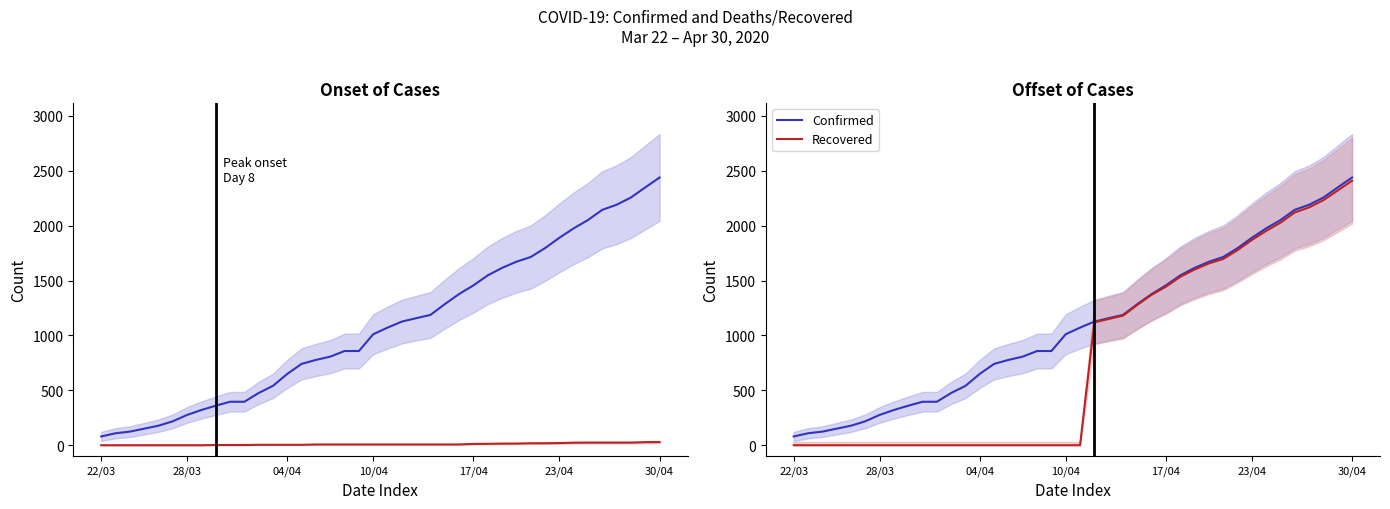

What is the difference between the maximum and minimum values in the Deaths series?

29